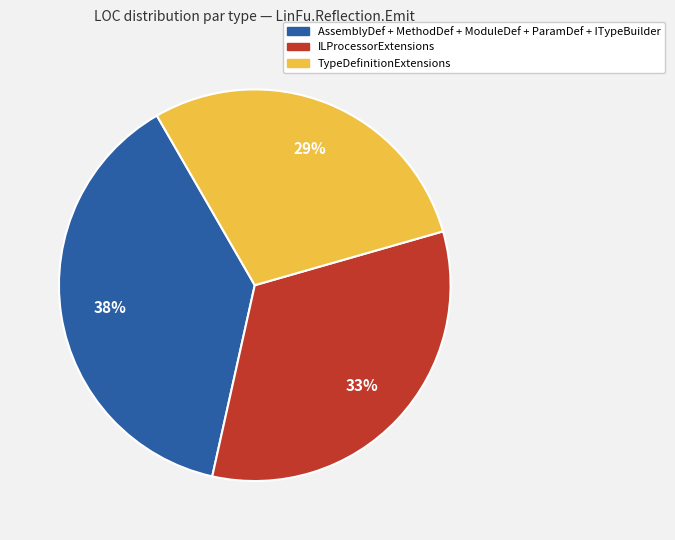

Is there a majority slice in this chart?

No